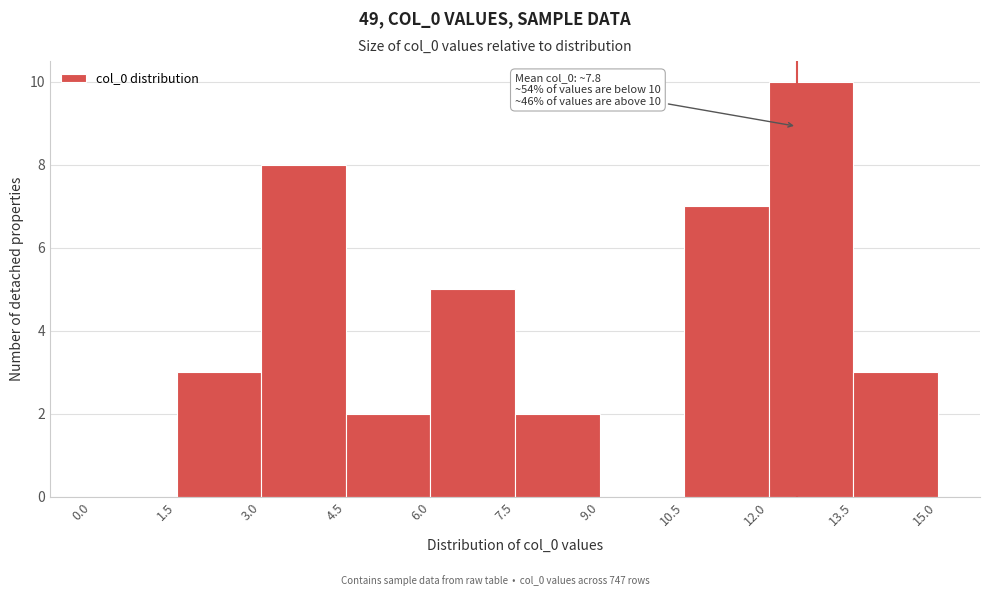

Over which range of the x-axis is the bar tallest?

12.0 to 13.5